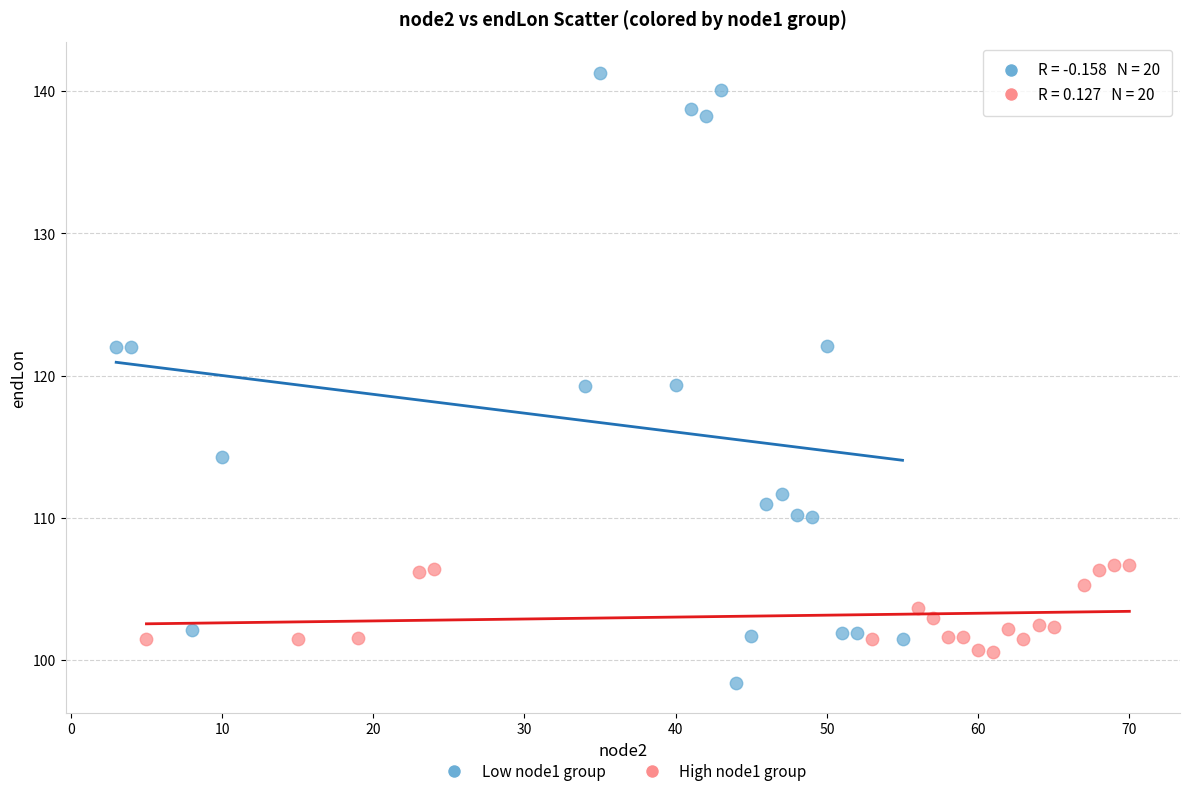

Which series reaches the minimum Y coordinate?

Low node1 group